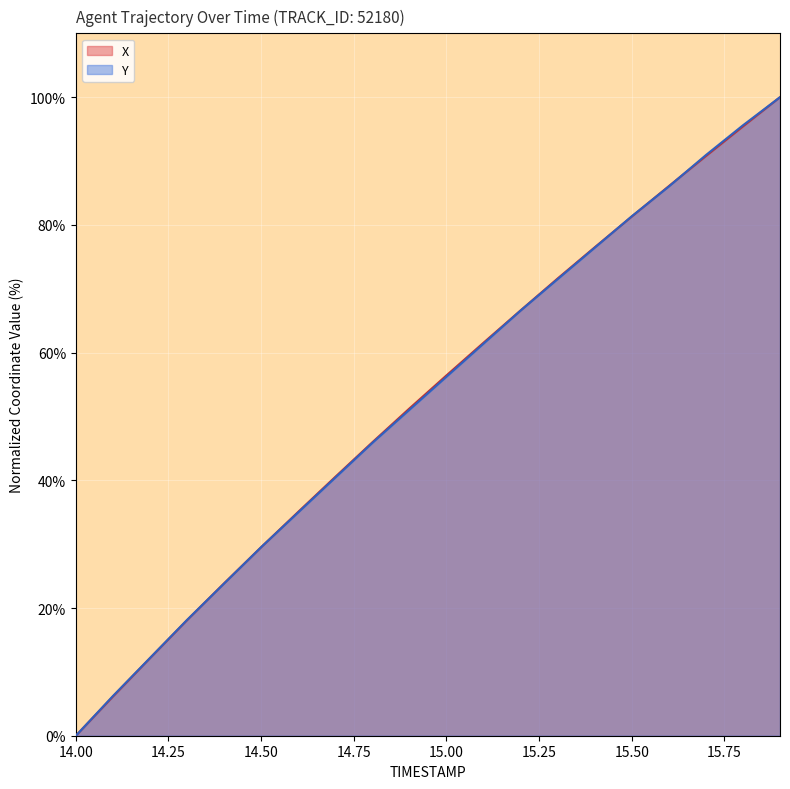

What is the label of the 10th point from the left?

14.9